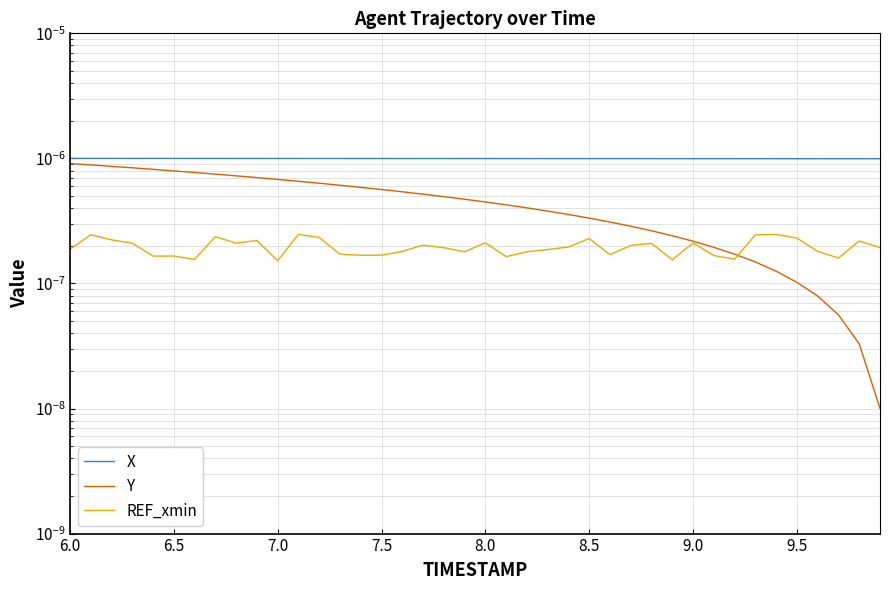

Which series has the widest spread of values?

Y